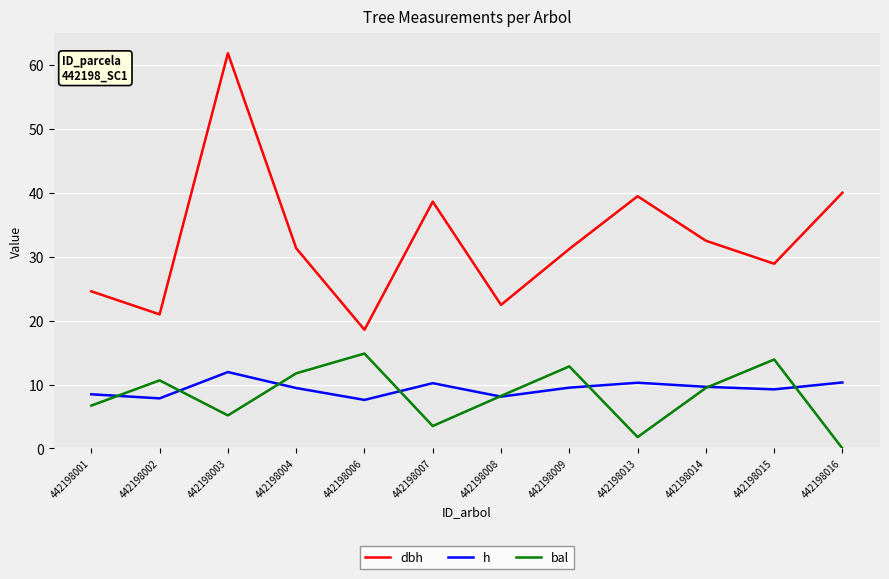

Which category has the highest value in the h series?

442198003